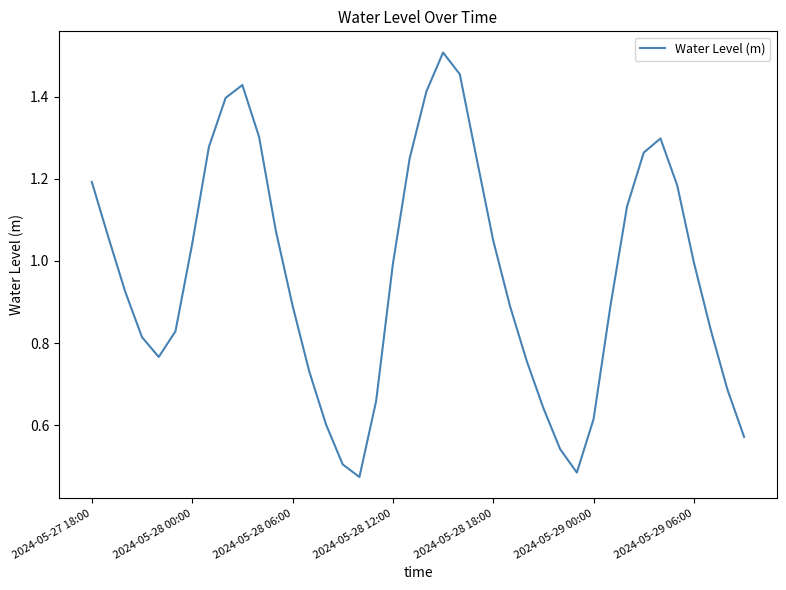

Is this an area chart (filled region under the line)?

No